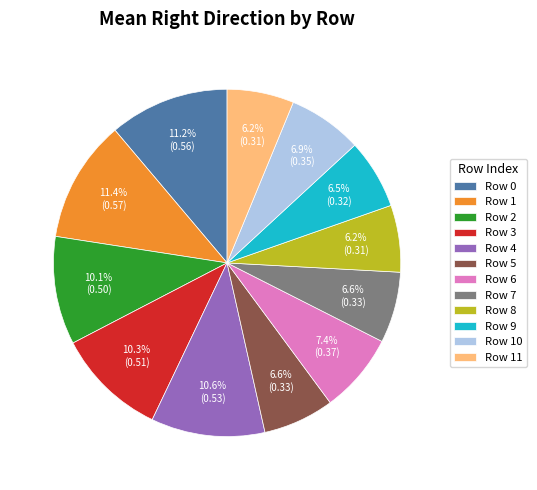

Count the number of slices in the pie.

12